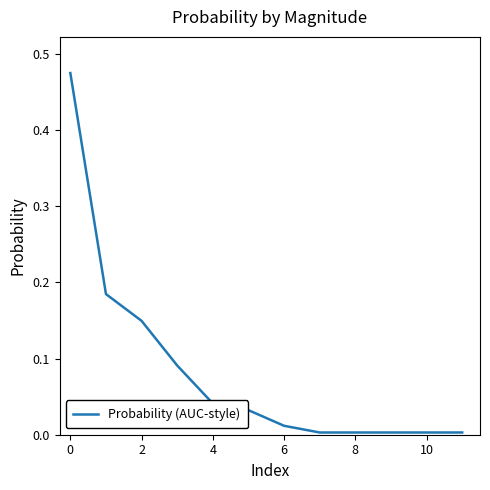

Is it true that the value at 10 is 0.0?

True